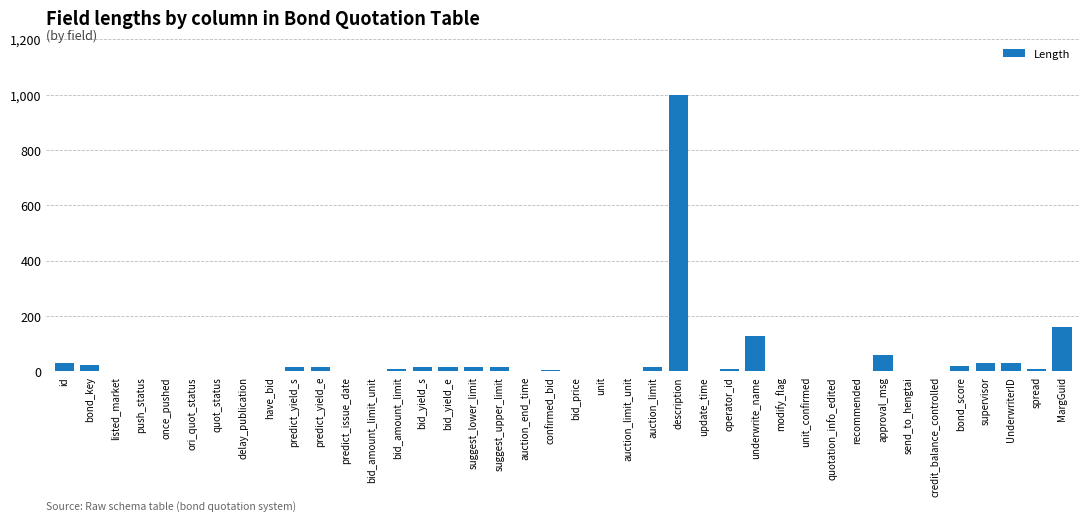

Which category has the highest value across all series?

description